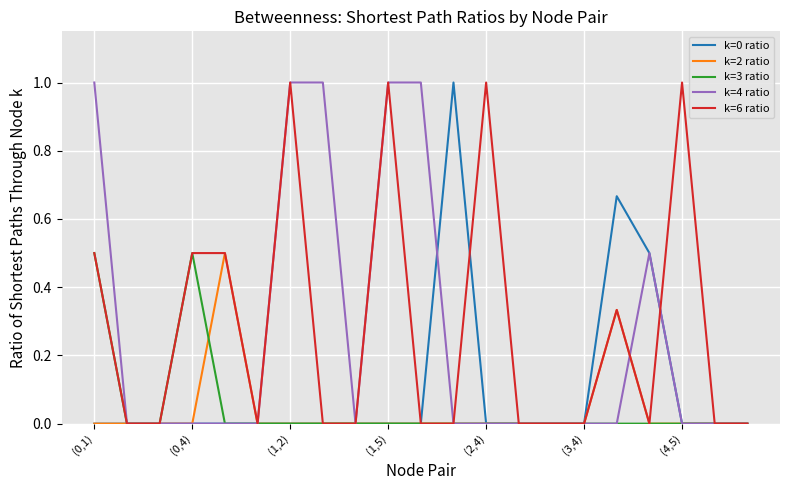

What are all the series names shown in the legend?

k=0 ratio, k=2 ratio, k=3 ratio, k=4 ratio, k=6 ratio